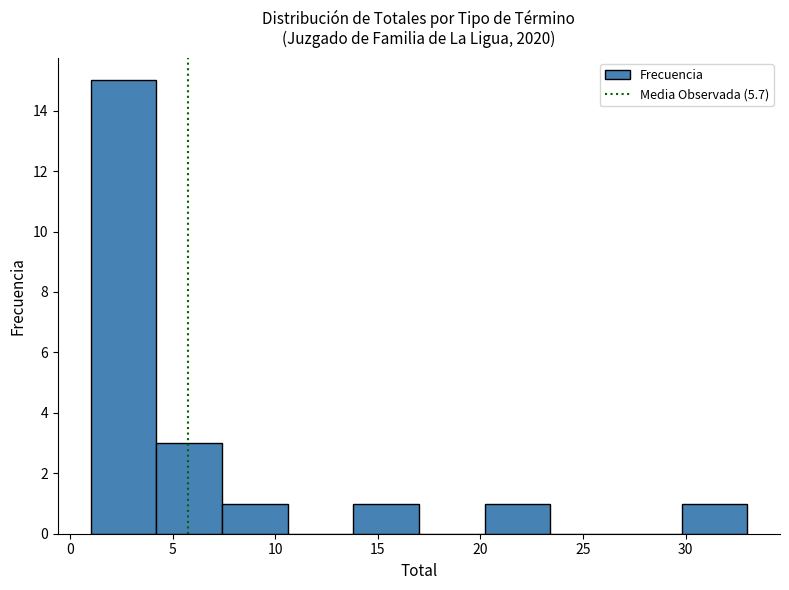

Reading left to right, list every bar in this chart as the range it spans on the x-axis followed by its height. Neither the bar edges nor the heights are printed on the chart, so give them approximately, as read against the axes.

1.0 to 4.2: 15
4.2 to 7.4: 3
7.4 to 10.6: 1
10.6 to 13.8: 0
13.8 to 17.0: 1
17.0 to 20.2: 0
20.2 to 23.4: 1
23.4 to 26.6: 0
26.6 to 29.8: 0
29.8 to 33.0: 1